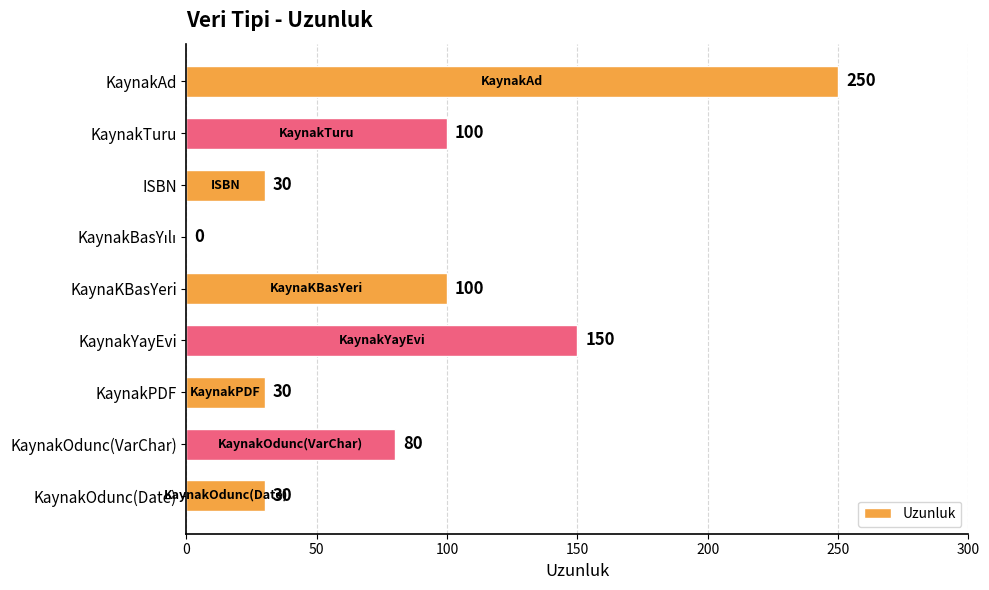

What is the greatest value displayed?

250